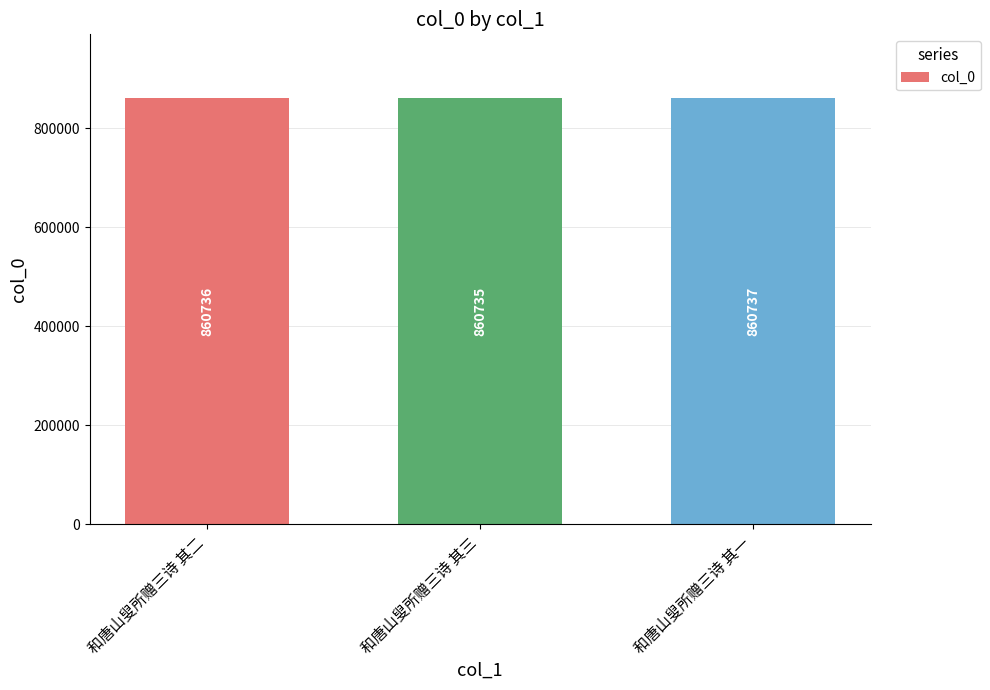

How many bars are there in total?

3